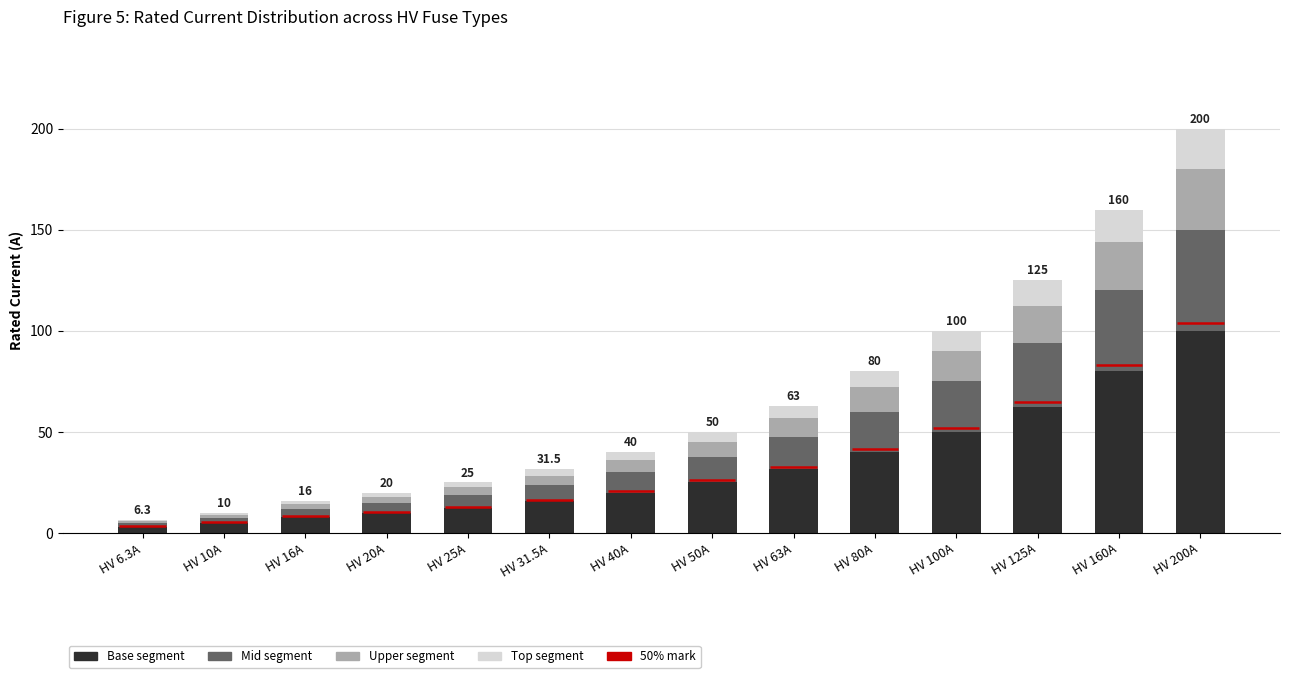

Between HV 6.3A and HV 40A, which is larger?

HV 40A